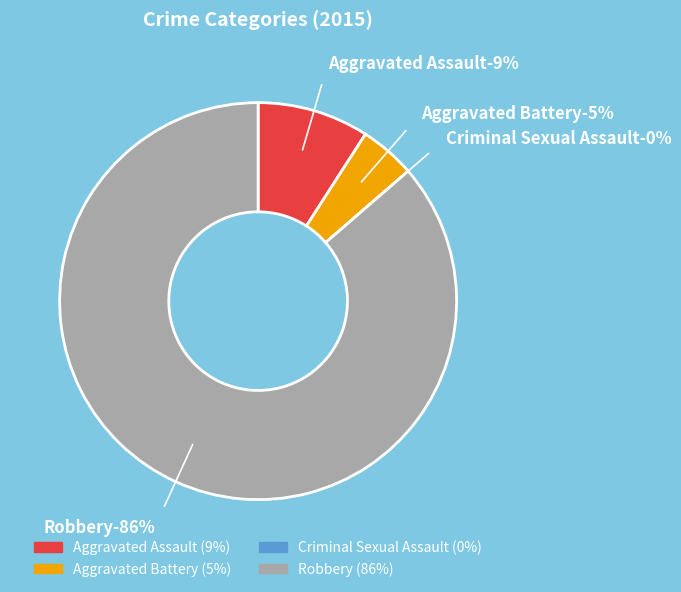

True or false: Aggravated Assault accounts for 18% of the total.

False